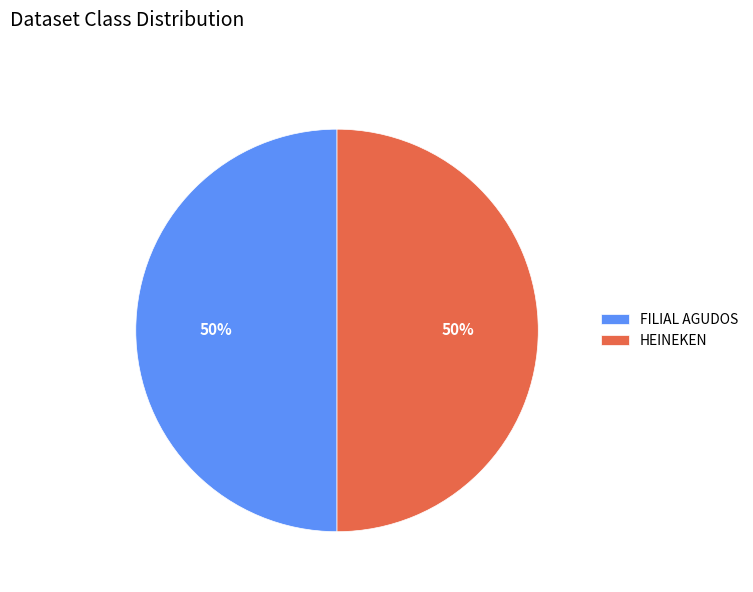

How many segments does this pie chart have?

2